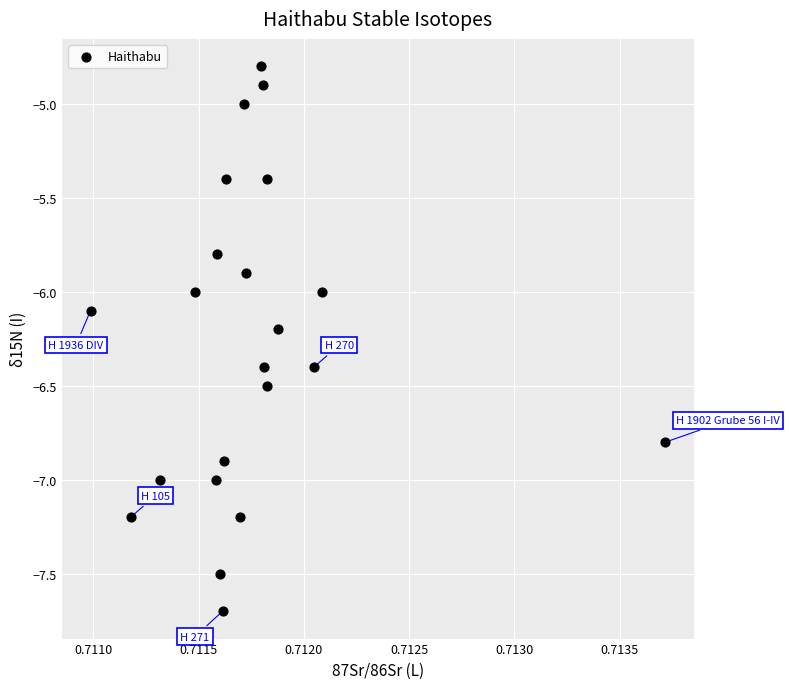

What is the range of Y values (max minus min)?

2.9